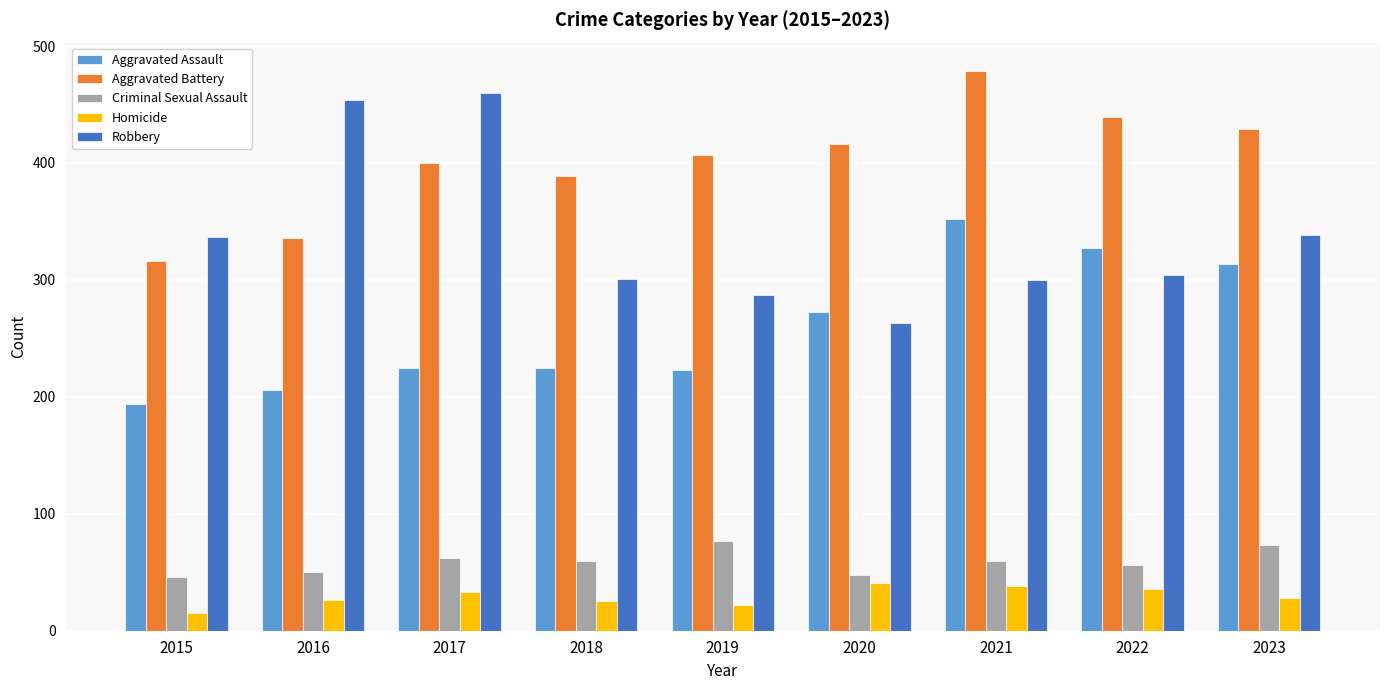

What is the lowest value of the Homicide series?

15